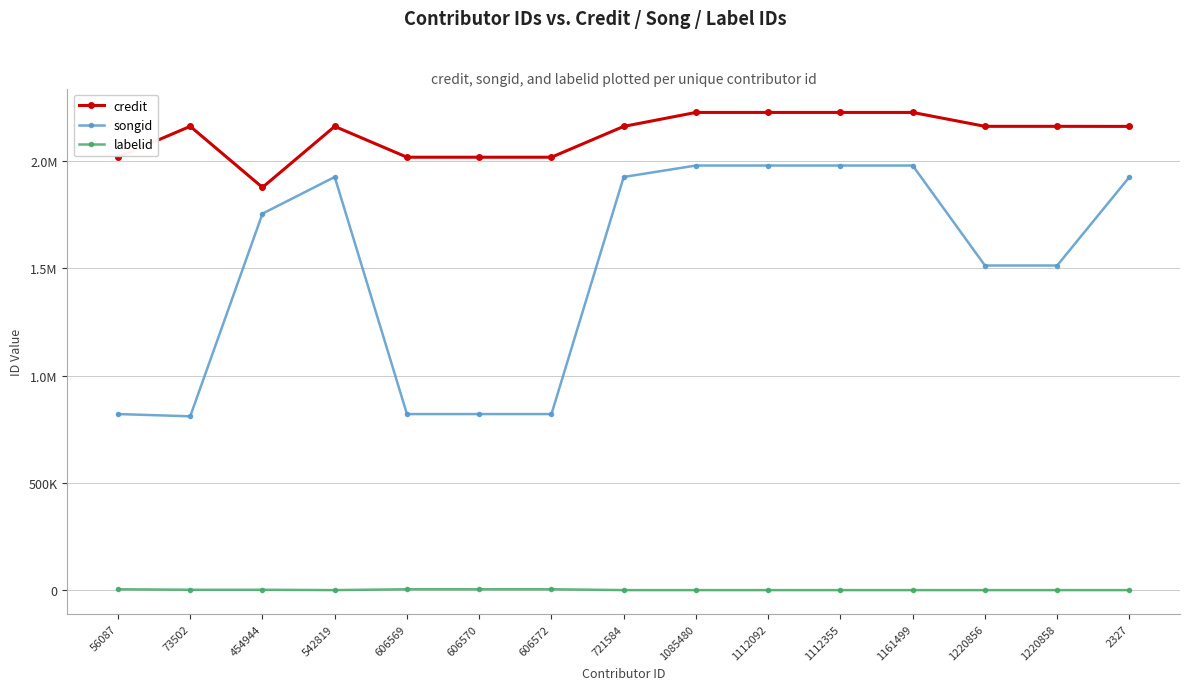

What are all the series names shown in the legend?

credit, songid, labelid